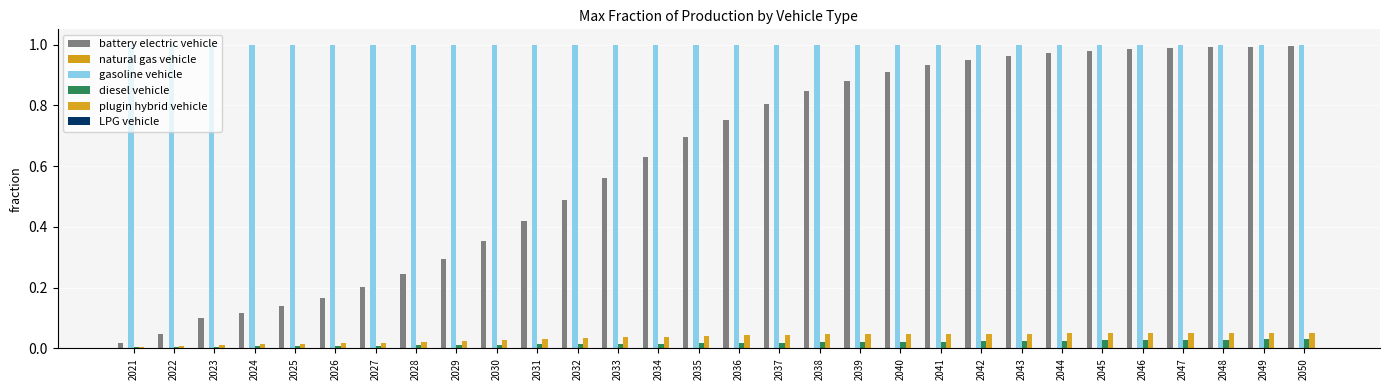

What is the maximum value shown in the chart?

1.0